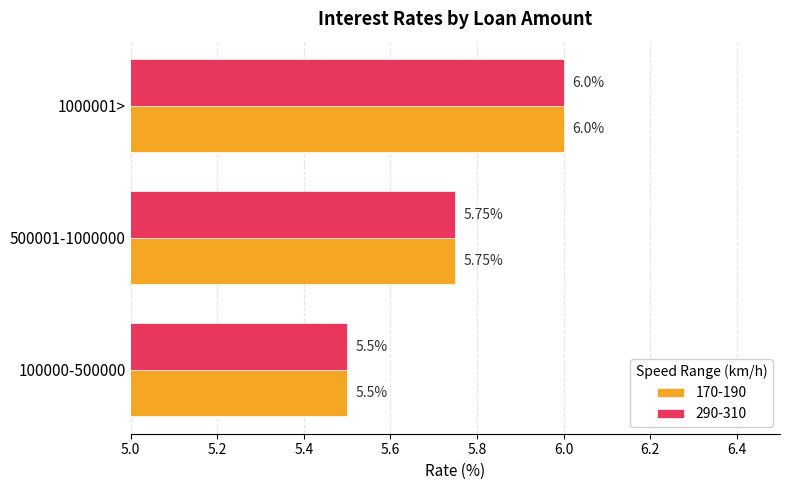

The value of 290-310 at 1000001> is 6.0. True or false?

True